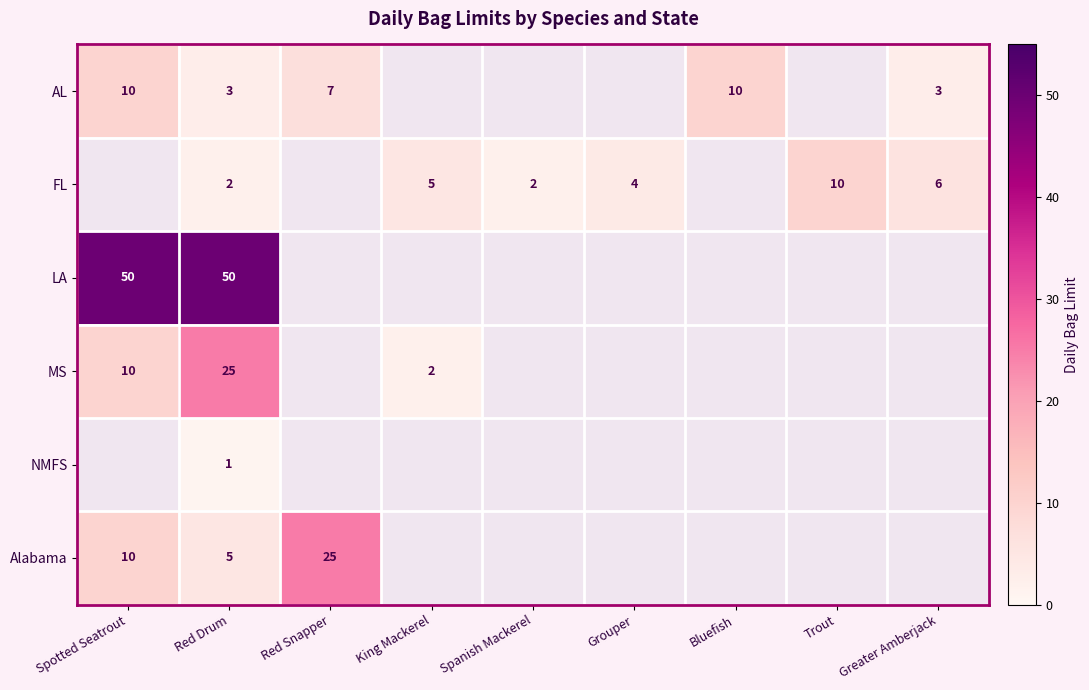

How many categories are shown in the chart?

9